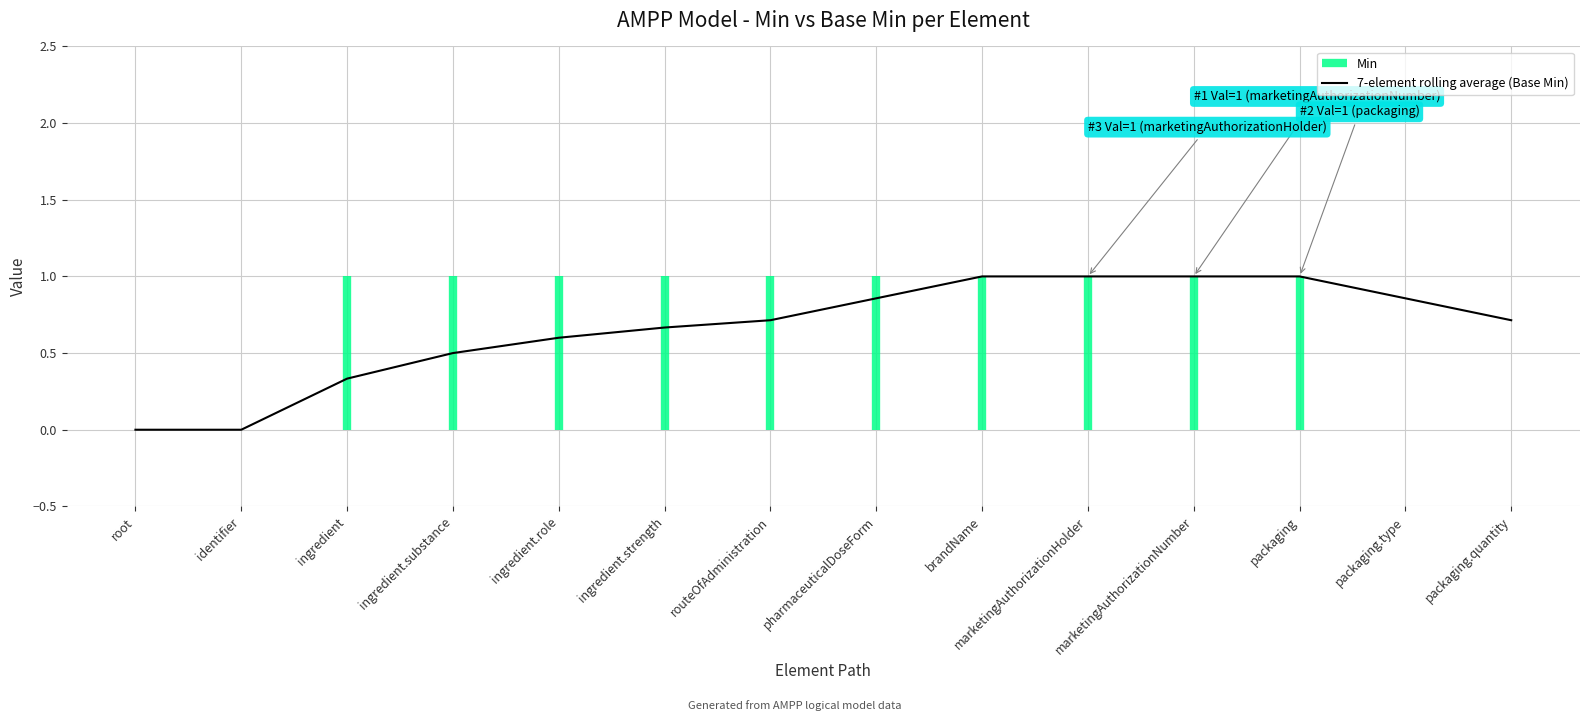

Between root and packaging.type, which is larger?

packaging.type